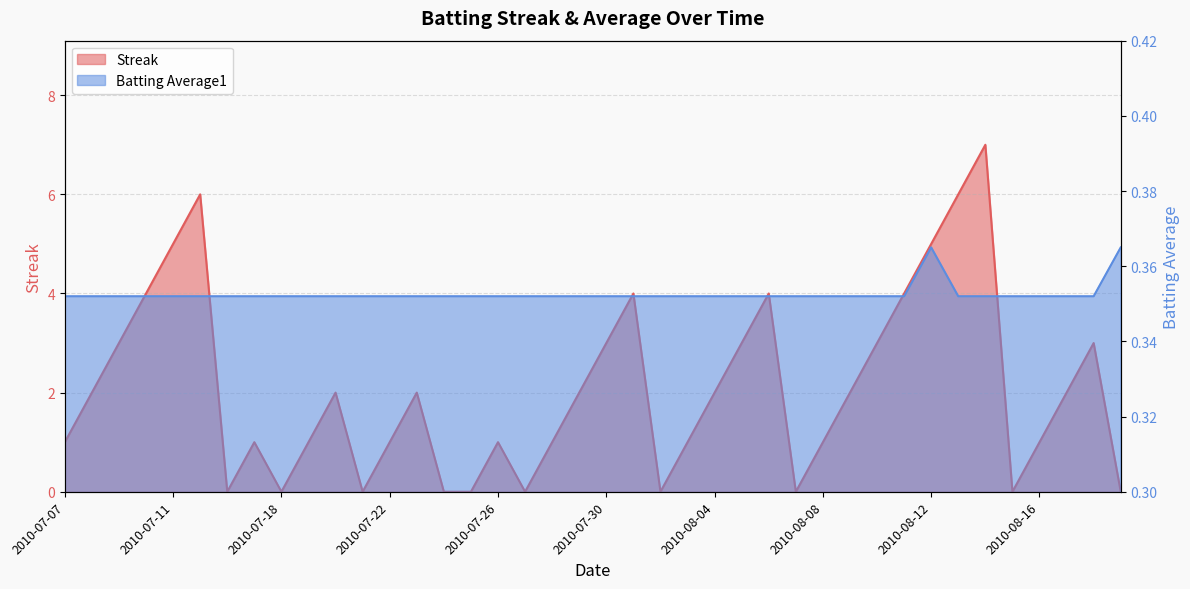

The value of Batting Average1 at 2010-07-16 is 0.4. True or false?

True